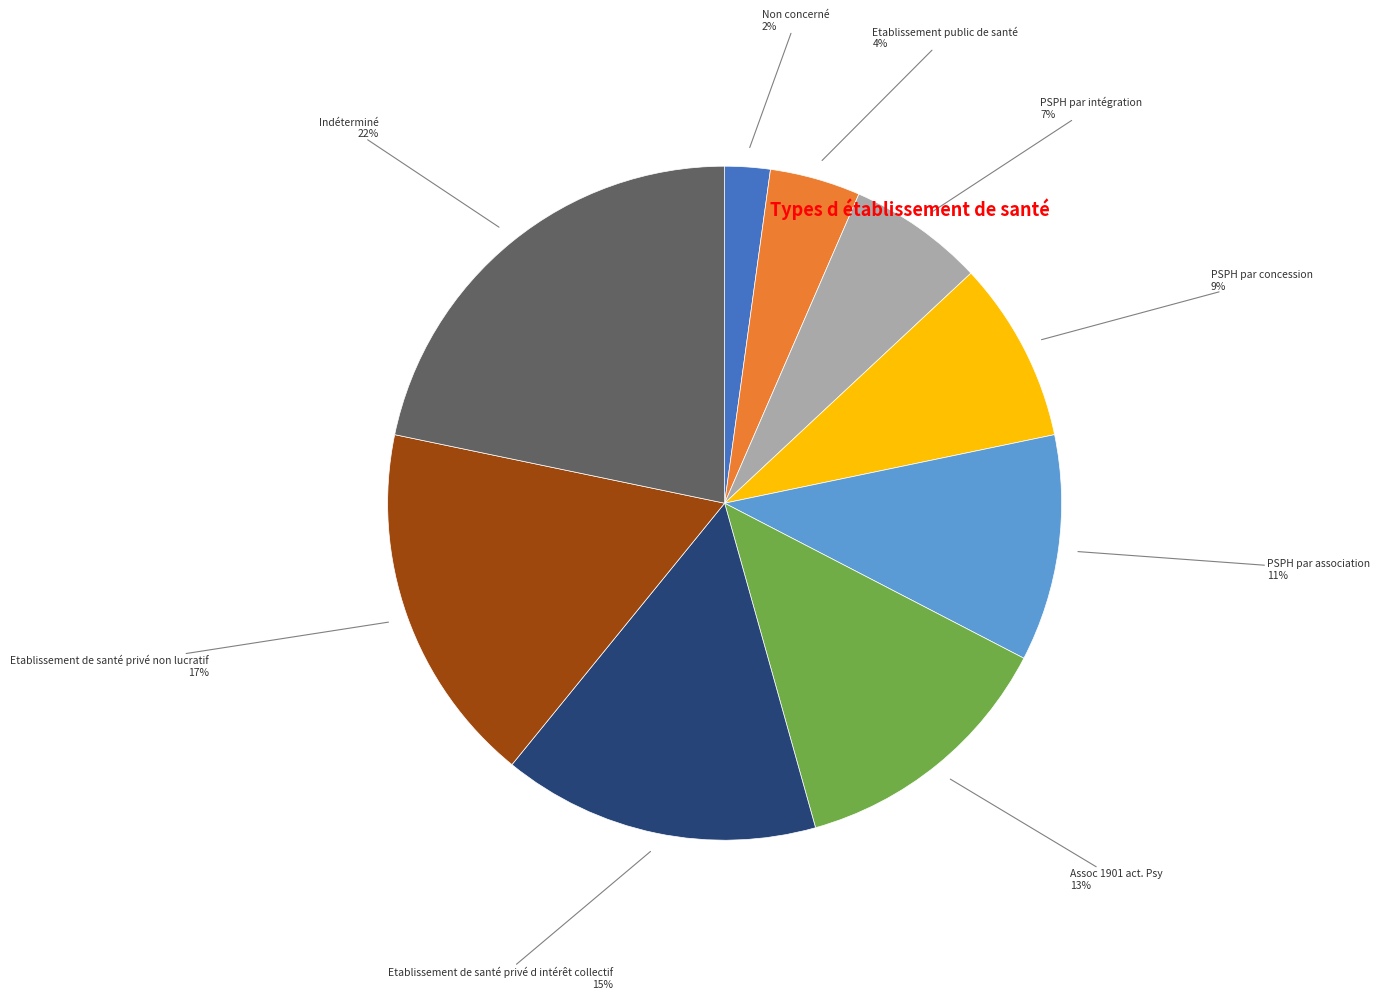

Does any single category account for the majority?

No